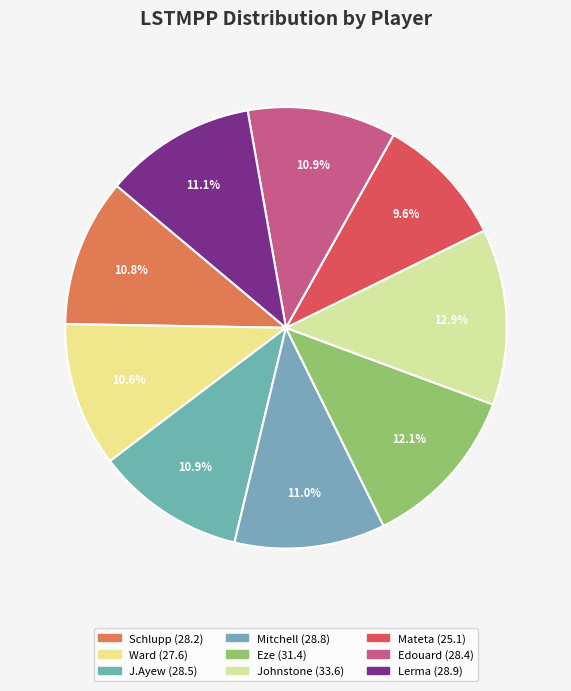

Is there a majority slice in this chart?

No